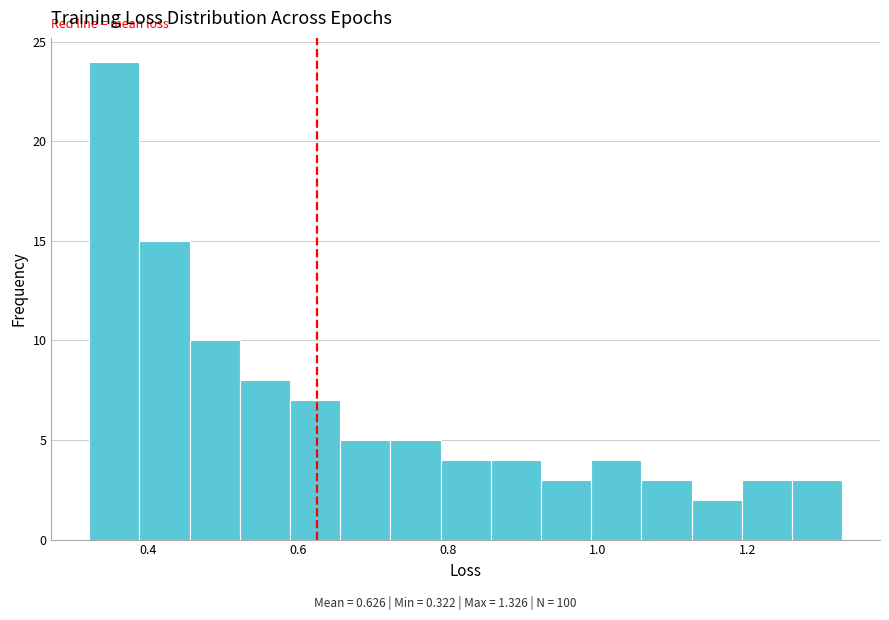

Around what value on the x-axis is the tallest bar? Give the approximate position of its centre, as read against the axis.

0.36